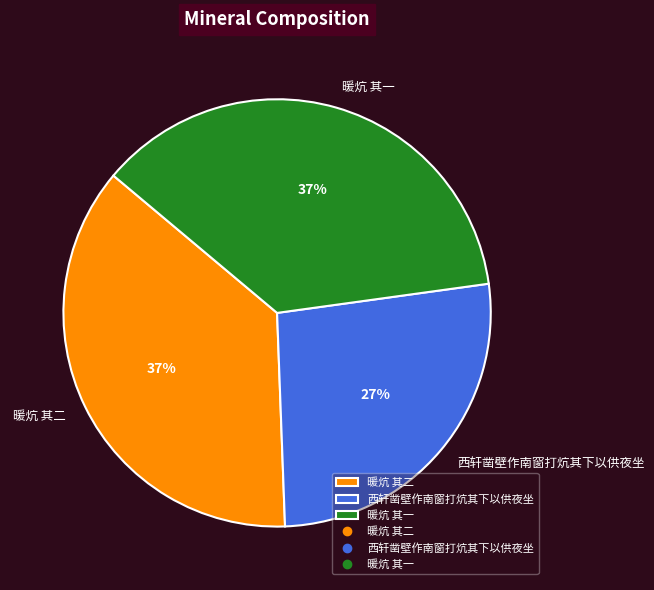

How many segments does this pie chart have?

3